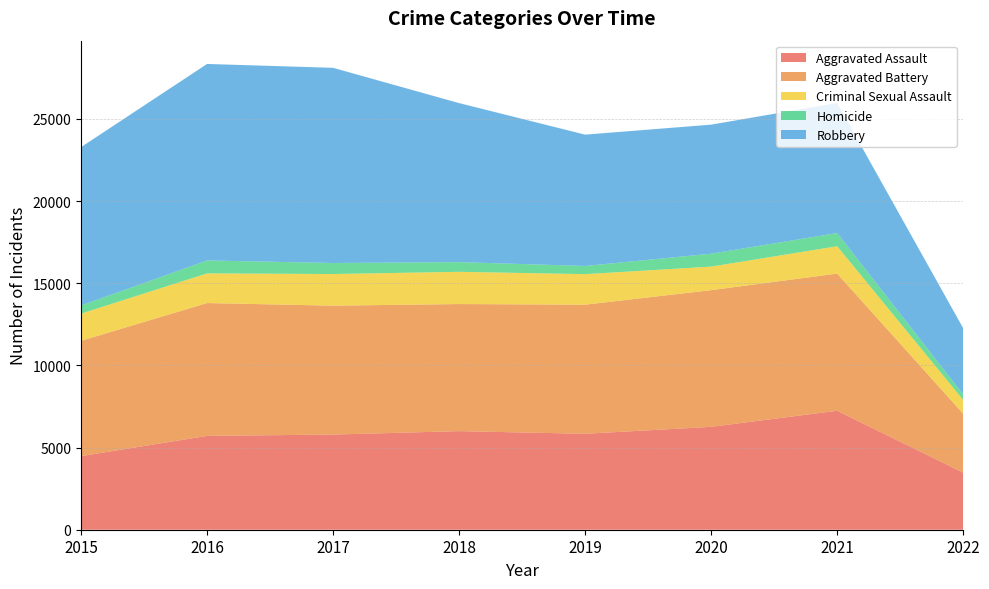

Reading right to left, extract all data points from this chart.

Aggravated Assault: 3473	7242	6263	5840	6001	5793	5712	4480
Aggravated Battery: 3588	8348	8319	7857	7735	7845	8085	7018
Criminal Sexual Assault: 839	1666	1434	1859	1963	1925	1807	1655
Homicide: 333	801	785	498	589	672	786	496
Robbery: 4035	7919	7855	7994	9679	11880	11960	9638